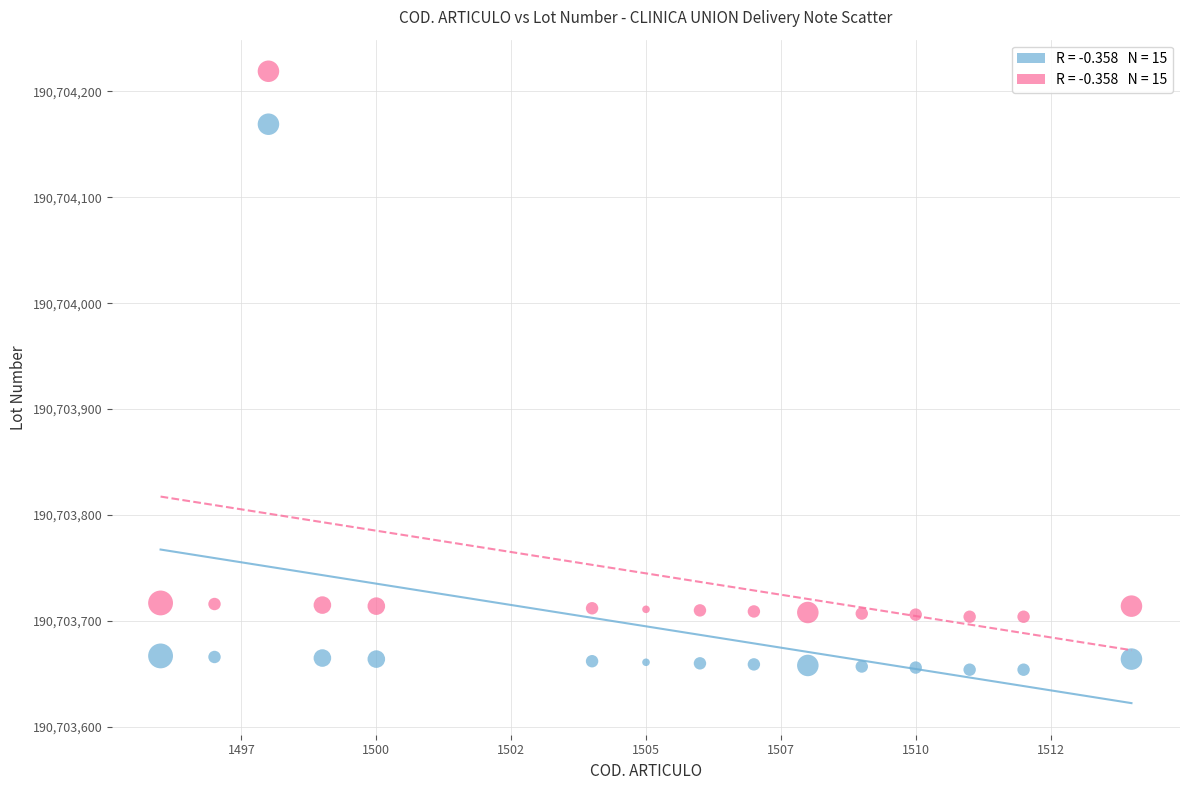

Across all data points, what is the range of Y values (max minus min)?

565